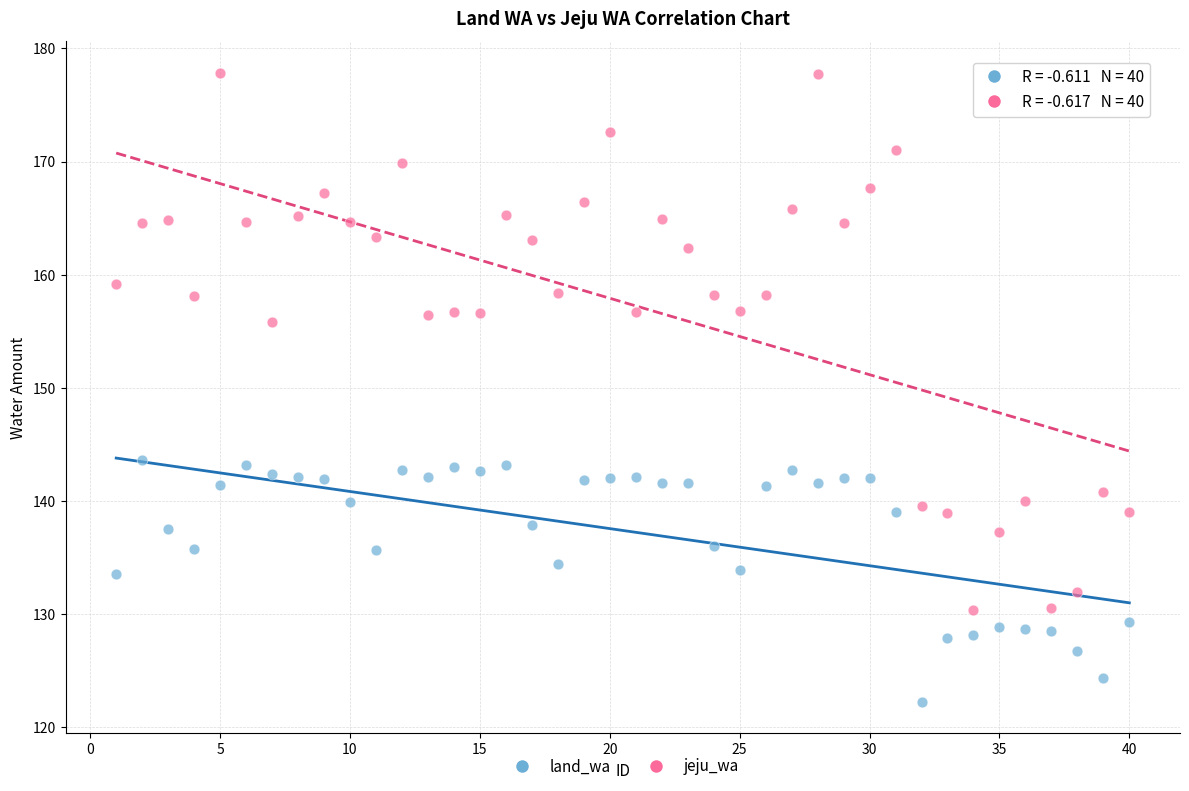

Which series contains the highest Y value?

jeju_wa